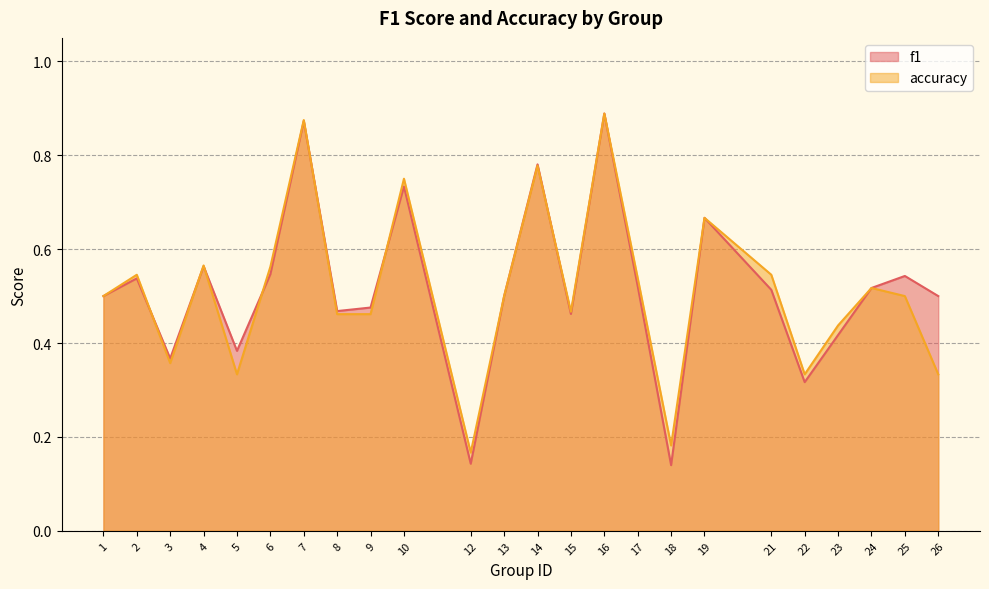

Reading left to right, extract all data points from this chart.

f1: 1=0.5	2=0.5	3=0.4	4=0.6	5=0.4	6=0.5	7=0.9	8=0.5	9=0.5	10=0.7	12=0.1	13=0.5	14=0.8	15=0.5	16=0.9	17=0.5	18=0.1	19=0.7	21=0.5	22=0.3	23=0.4	24=0.5	25=0.5	26=0.5
accuracy: 1=0.5	2=0.5	3=0.4	4=0.6	5=0.3	6=0.6	7=0.9	8=0.5	9=0.5	10=0.8	12=0.2	13=0.5	14=0.8	15=0.5	16=0.9	17=0.5	18=0.2	19=0.7	21=0.5	22=0.3	23=0.4	24=0.5	25=0.5	26=0.3